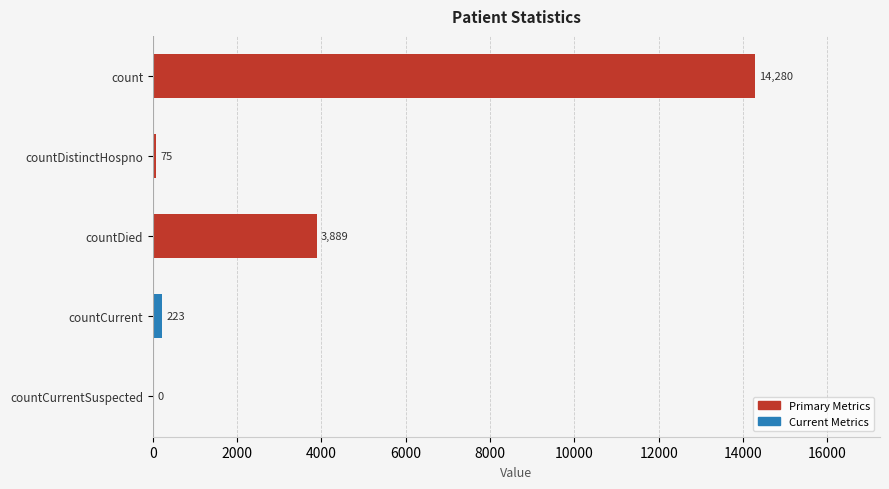

Reading top to bottom, extract all data points from this chart.

count=14280	countDistinctHospno=75	countDied=3889	countCurrent=223	countCurrentSuspected=0